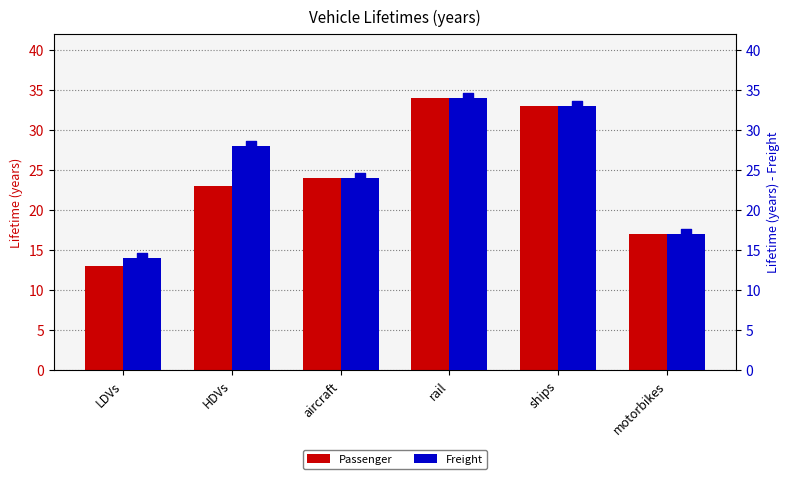

Which series reaches the minimum Y coordinate?

Passenger